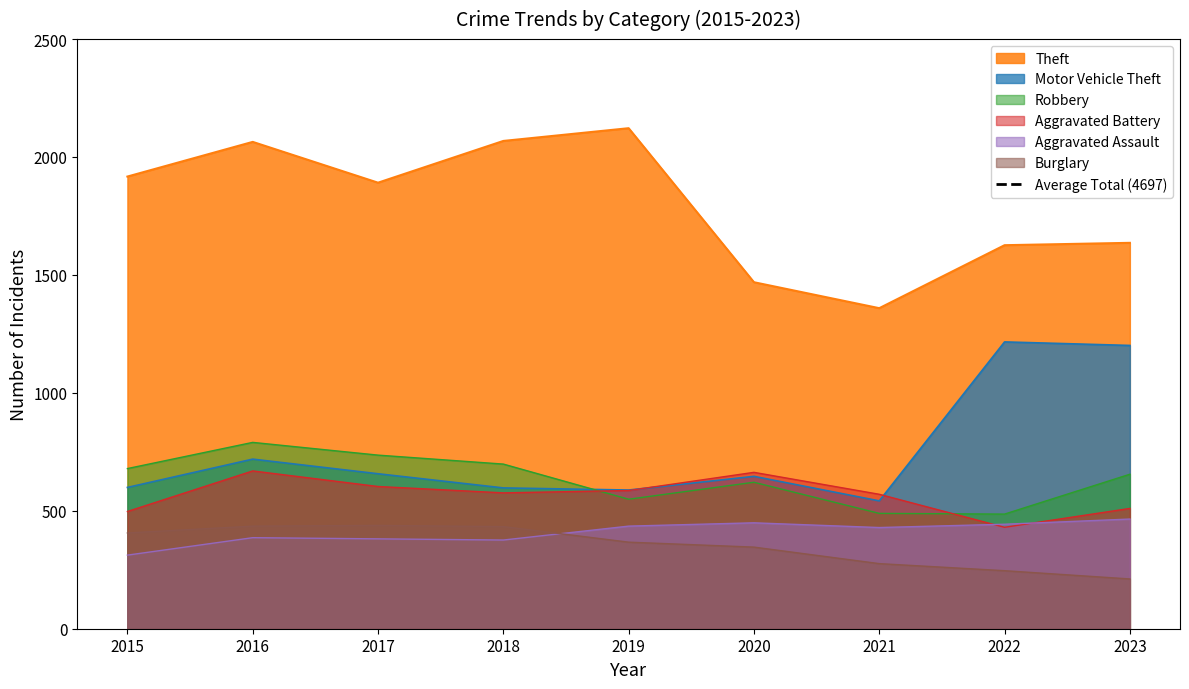

Does the chart display data point markers on the line(s)?

No